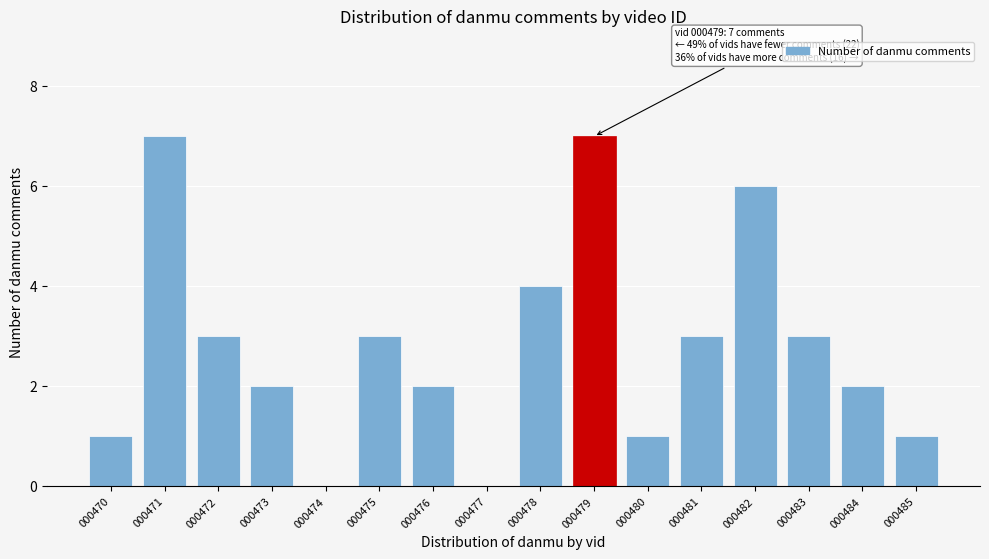

Reading left to right, extract all data points from this chart.

000470=1	000471=7	000472=3	000473=2	000474=0	000475=3	000476=2	000477=0	000478=4	000479=7	000480=1	000481=3	000482=6	000483=3	000484=2	000485=1